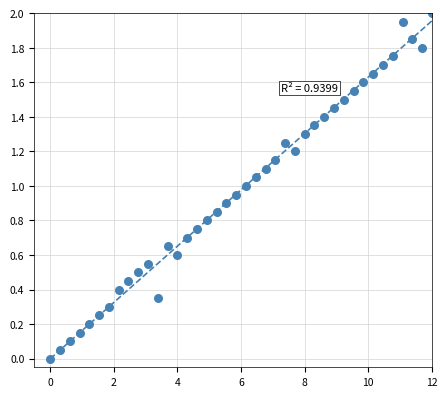

What is the range of X values (max minus min)?

12.0